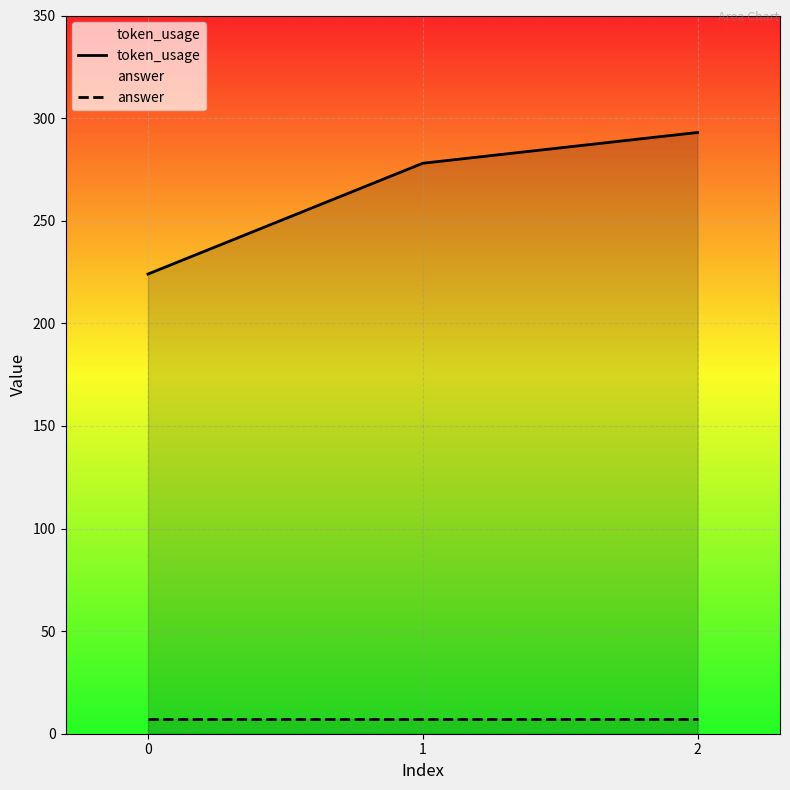

True or false: answer has a value of 3 at 1.

False